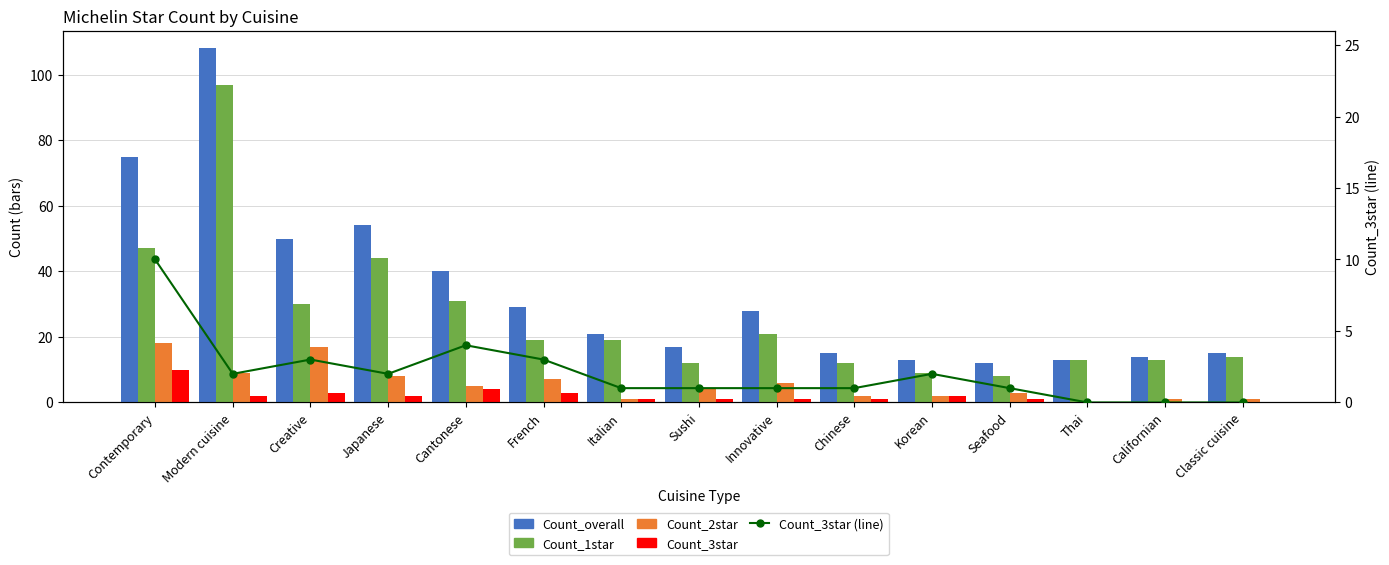

How many data points in Count_2star are above 4?

7